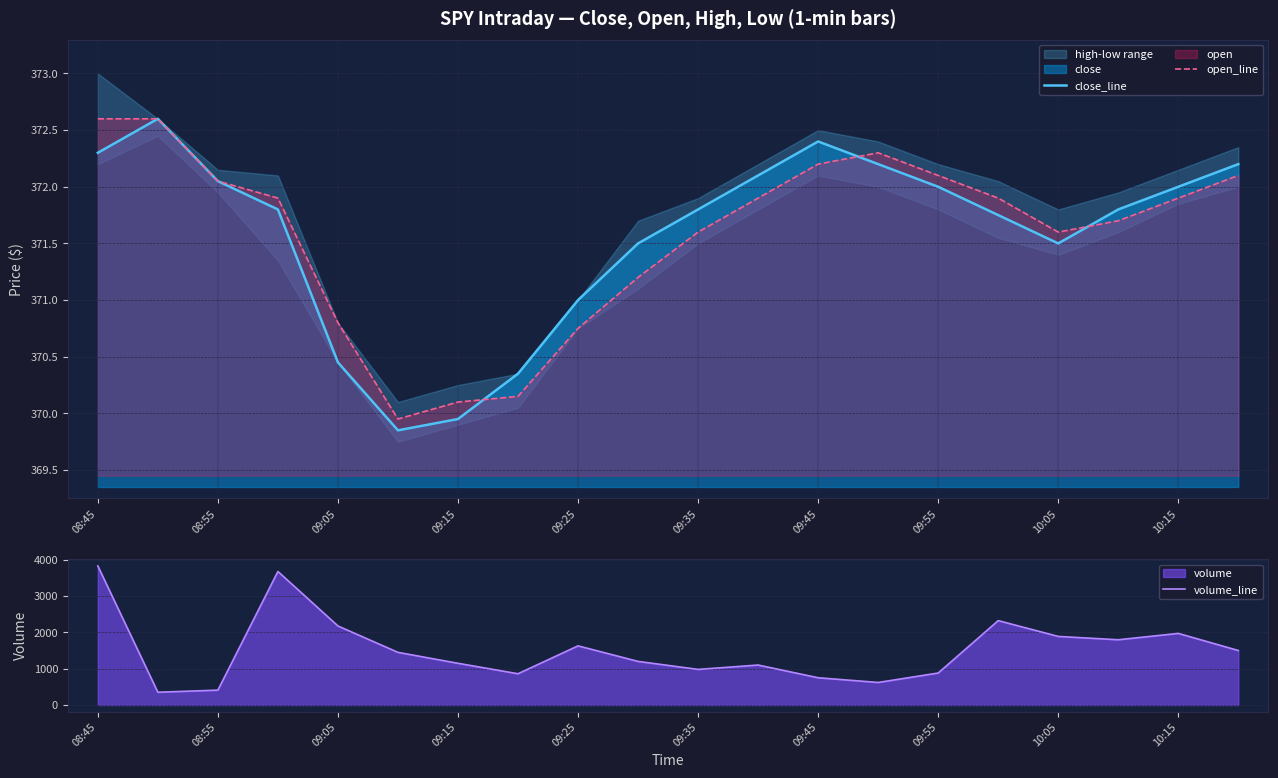

What is the greatest value displayed?

3828.0